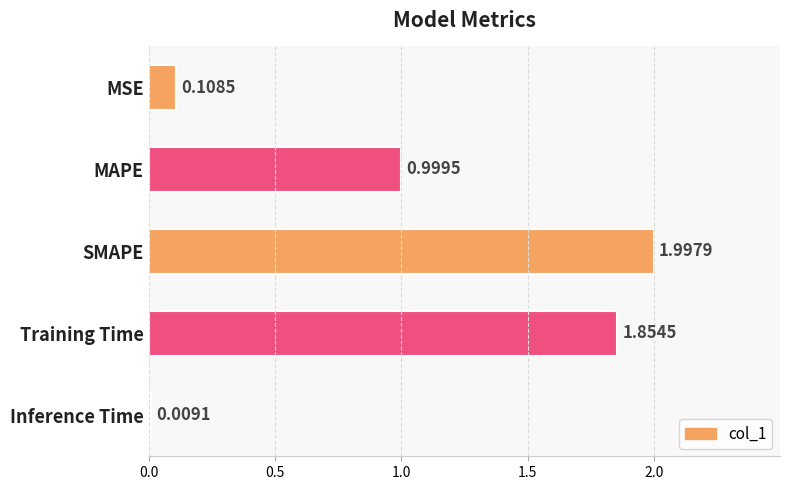

Between SMAPE and MSE, which is larger?

SMAPE